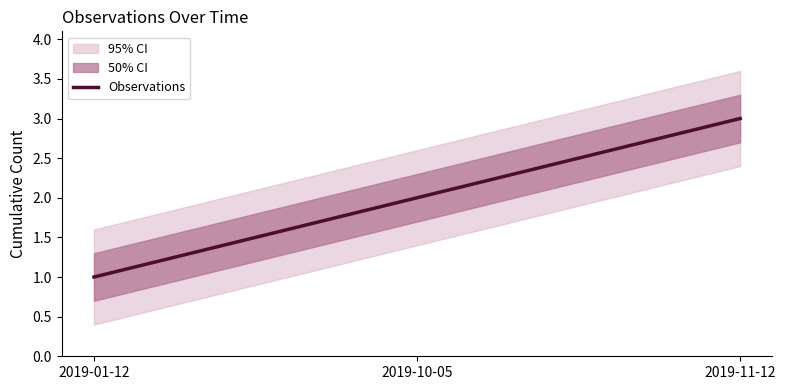

Rank the categories by value from lowest to highest.

2019-01-12, 2019-10-05, 2019-11-12